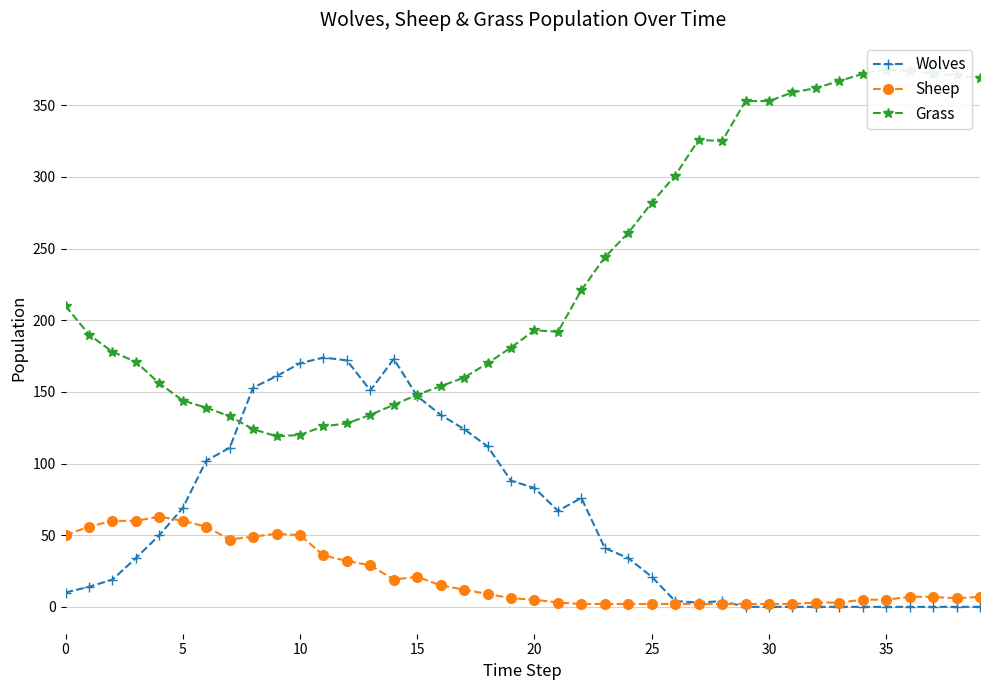

At 32, list the series in order from largest to smallest.

Grass, Sheep, Wolves